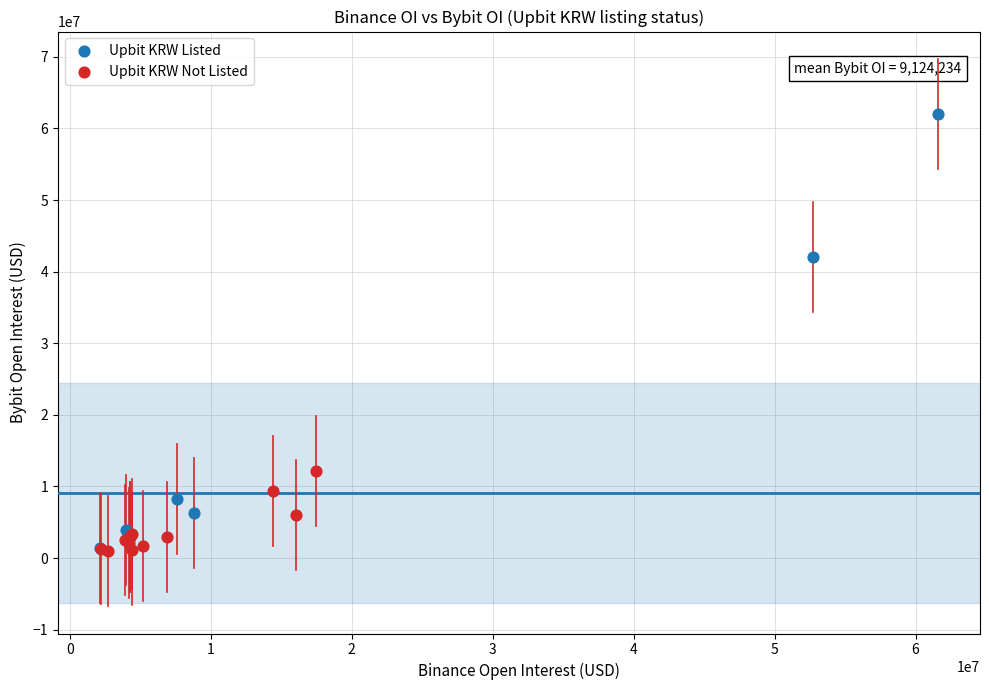

Which series contains the highest Y value?

Upbit KRW Listed